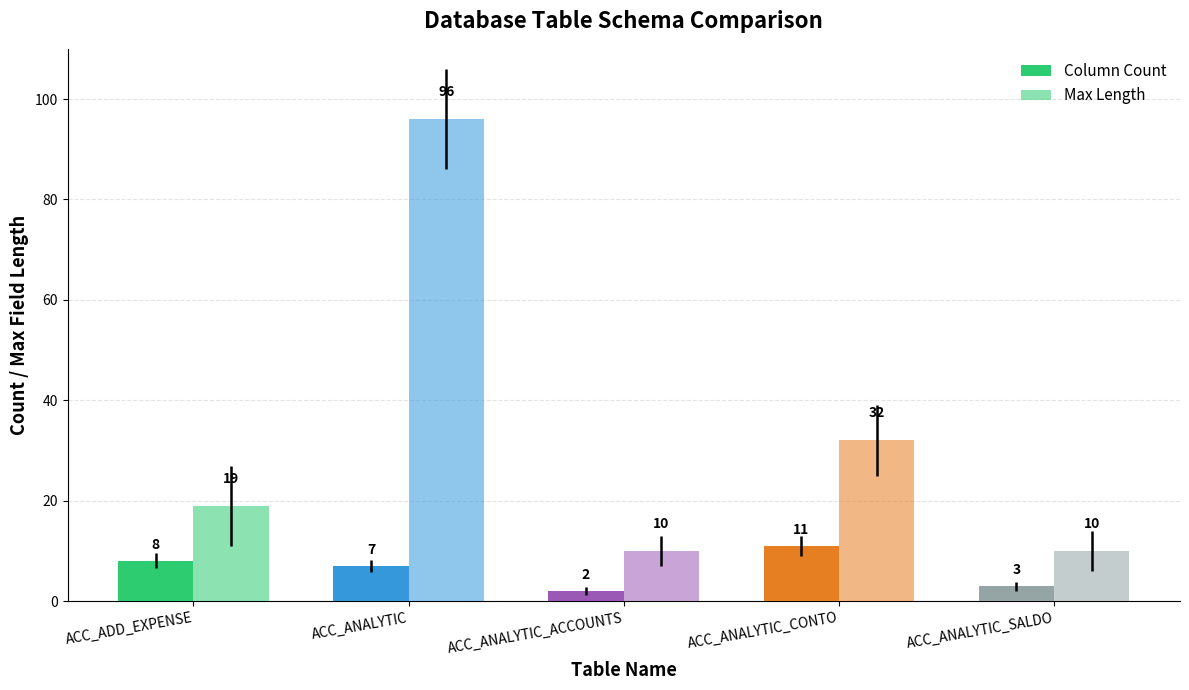

Rank the series by their average value, from lowest to highest.

Column Count, Max Length